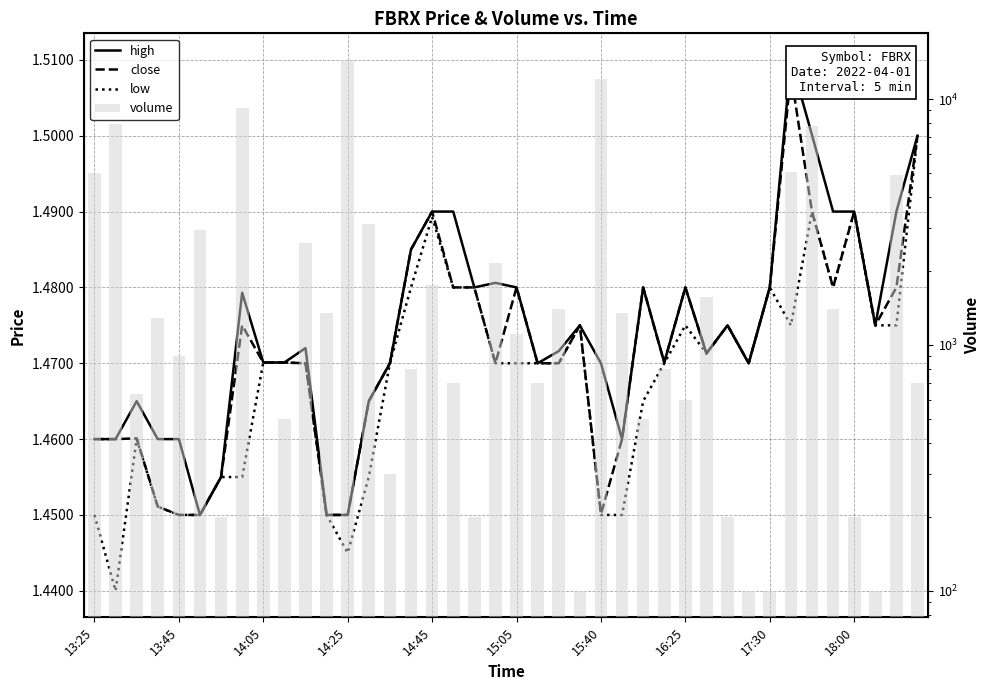

The close series shows 2.2 at 15:40. True or false?

False